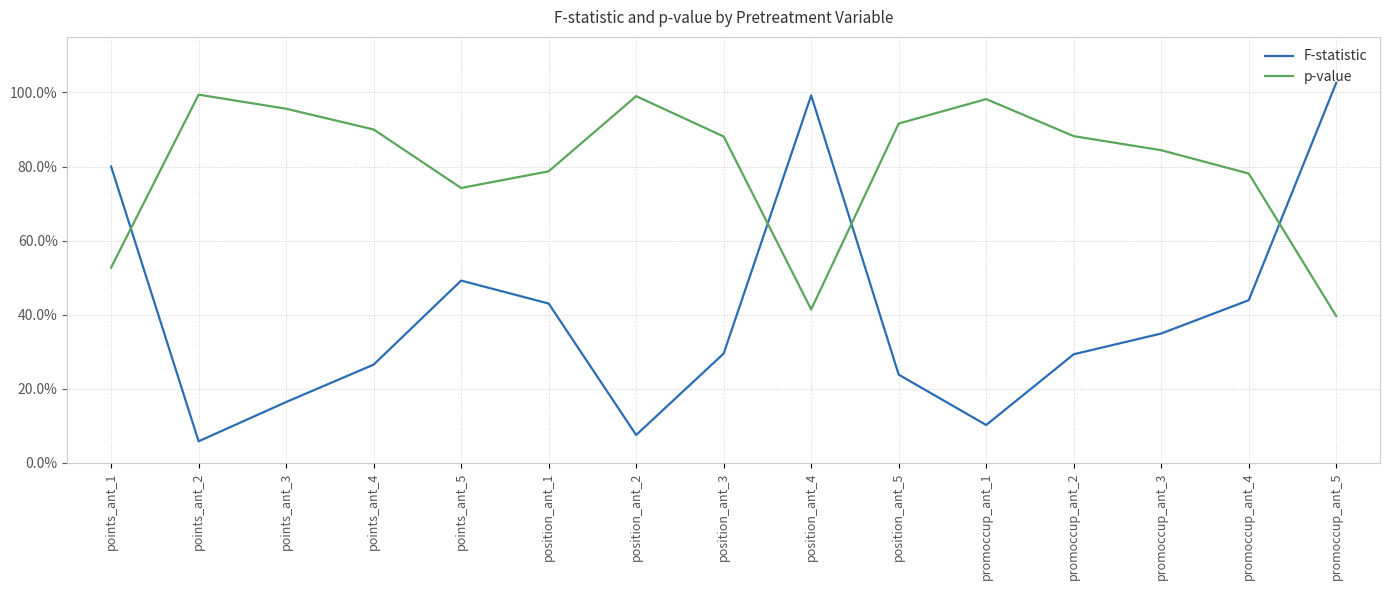

Where is p-value nearest to the value 0?

promoccup_ant_5